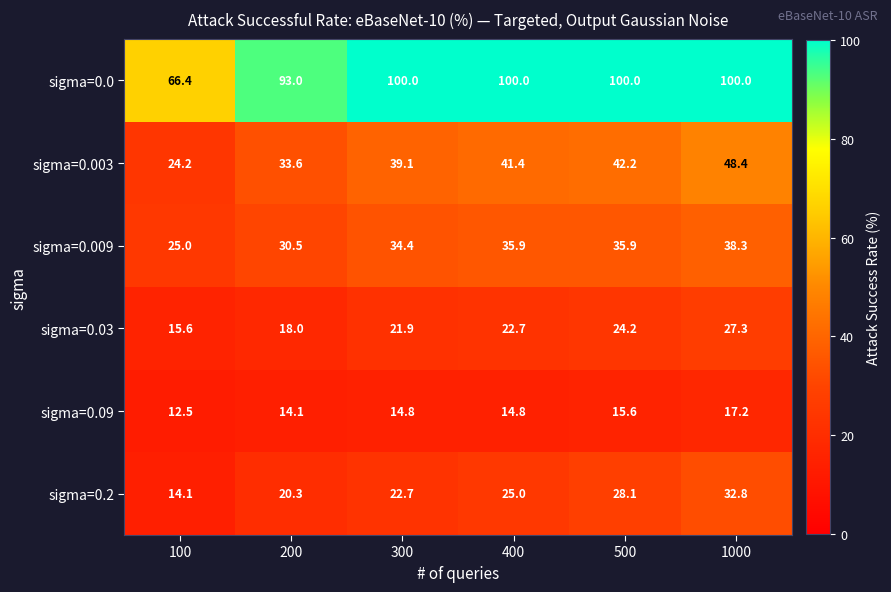

At which category is the sum across all series the highest?

1000